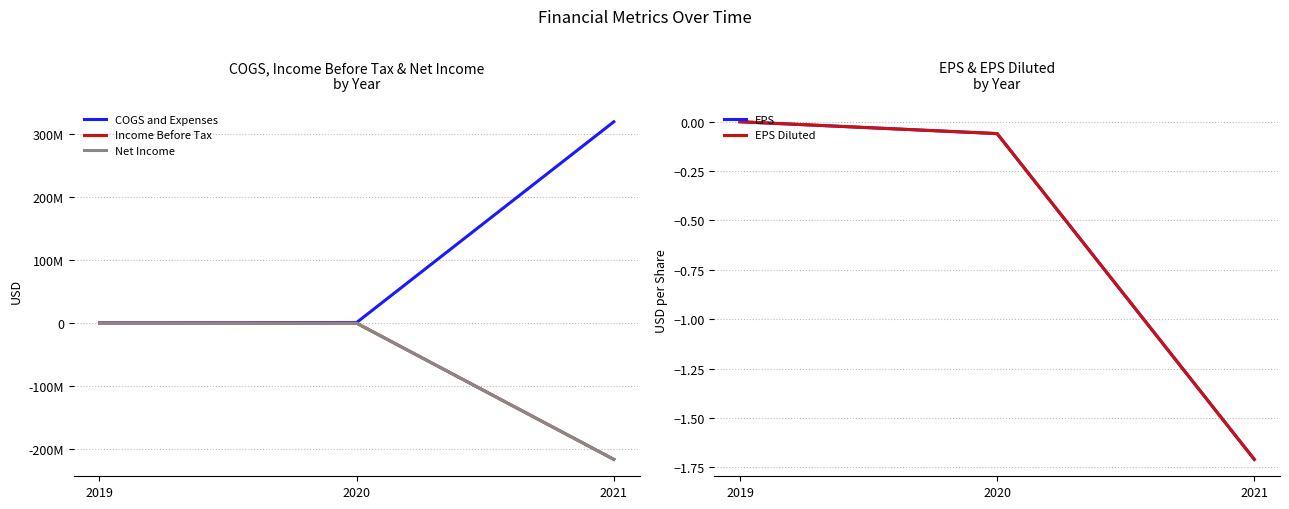

How many data points in COGS and Expenses are above 571093?

1